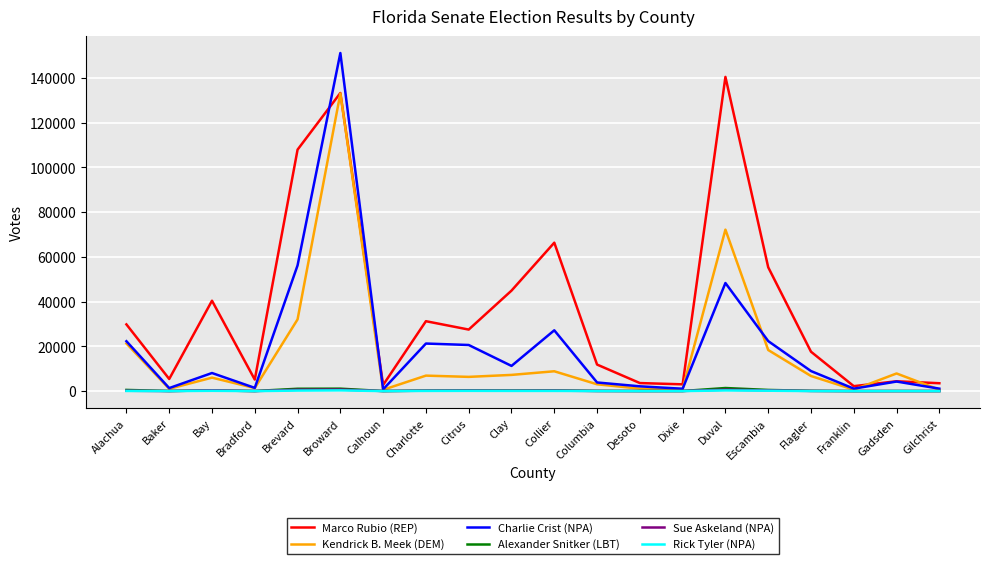

Which series has the widest spread of values?

Charlie Crist (NPA)